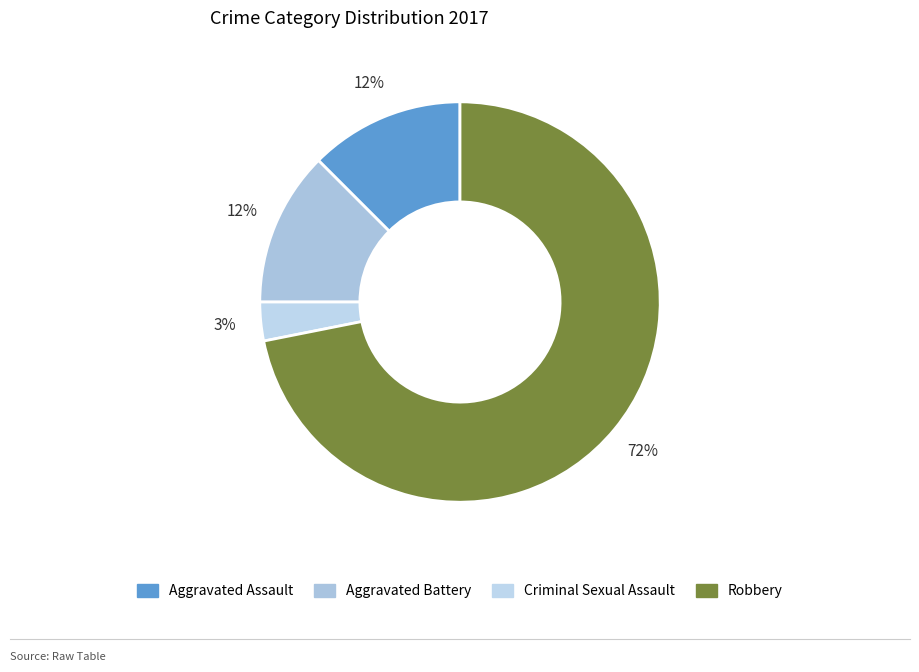

Do Aggravated Battery and Aggravated Assault together represent more than half of the pie?

No